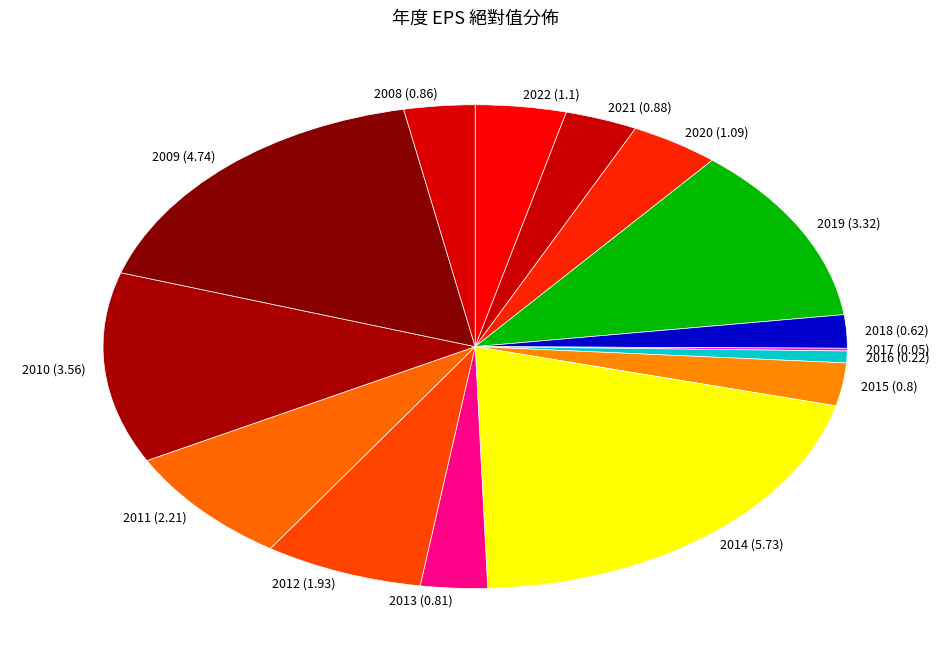

Does 2019 represent more than half of the total?

No